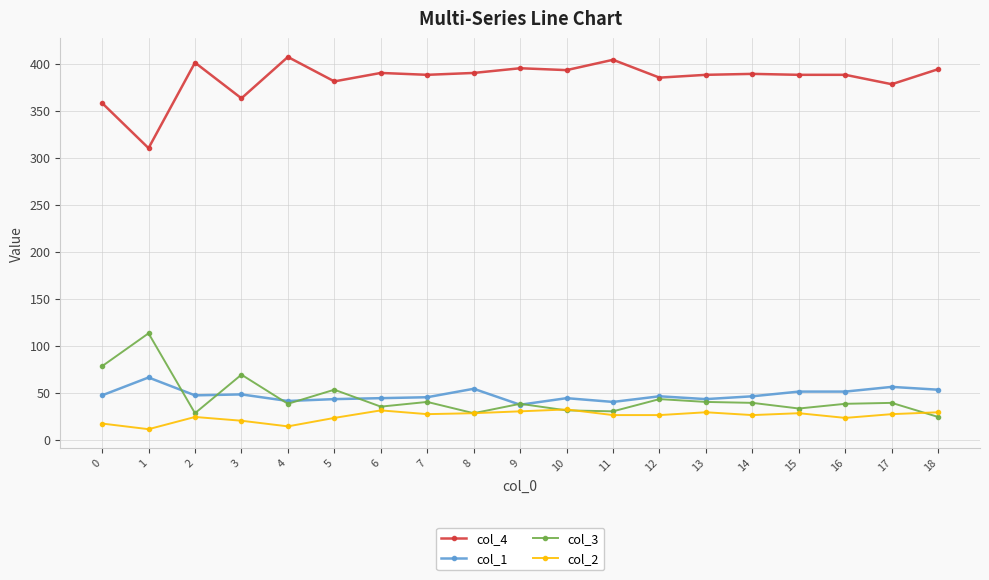

At which label does col_3 reach its minimum?

18